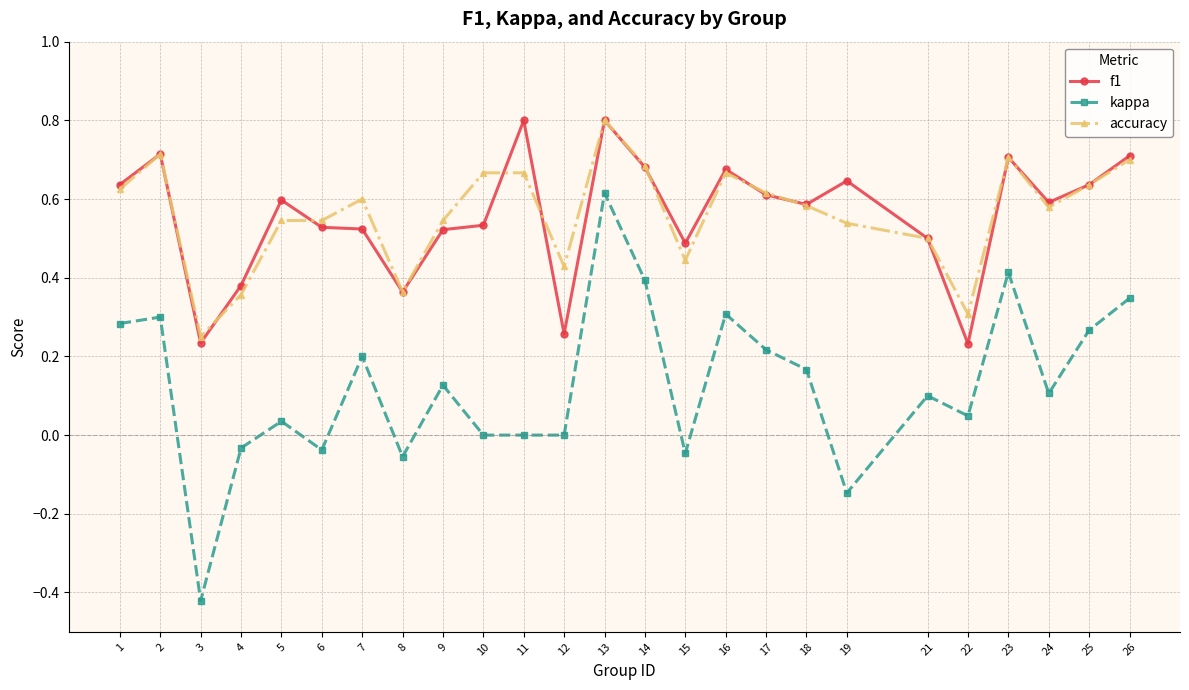

Where is the first local minimum for f1?

3